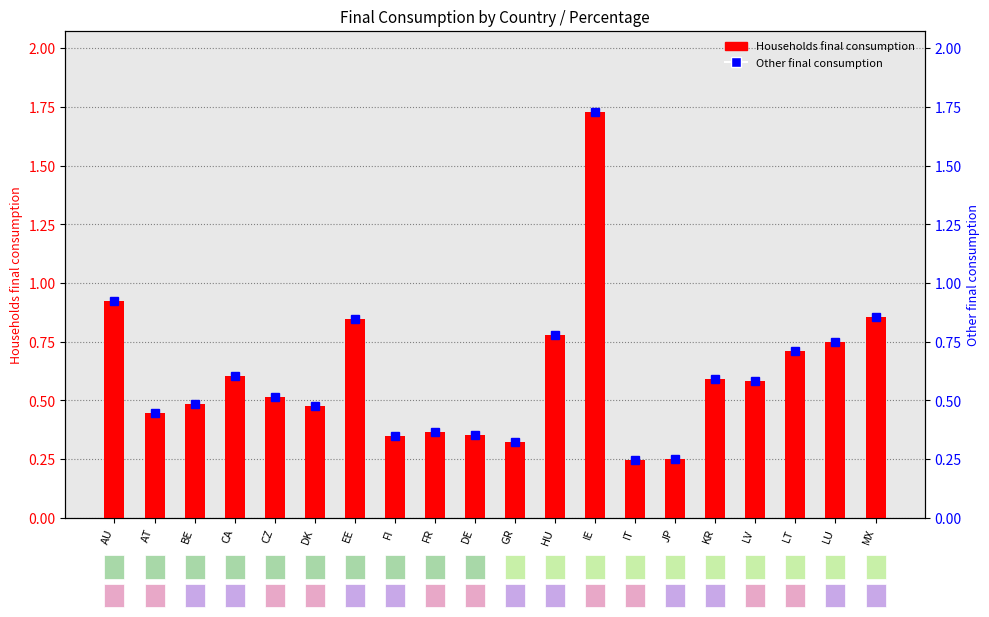

Reading left to right, list all the values displayed in this chart.

Households final consumption: AU=0.9	AT=0.4	BE=0.5	CA=0.6	CZ=0.5	DK=0.5	EE=0.8	FI=0.3	FR=0.4	DE=0.4	GR=0.3	HU=0.8	IE=1.7	IT=0.2	JP=0.3	KR=0.6	LV=0.6	LT=0.7	LU=0.7	MX=0.9
Other final consumption: AU=0.9	AT=0.4	BE=0.5	CA=0.6	CZ=0.5	DK=0.5	EE=0.8	FI=0.3	FR=0.4	DE=0.4	GR=0.3	HU=0.8	IE=1.7	IT=0.2	JP=0.3	KR=0.6	LV=0.6	LT=0.7	LU=0.7	MX=0.9